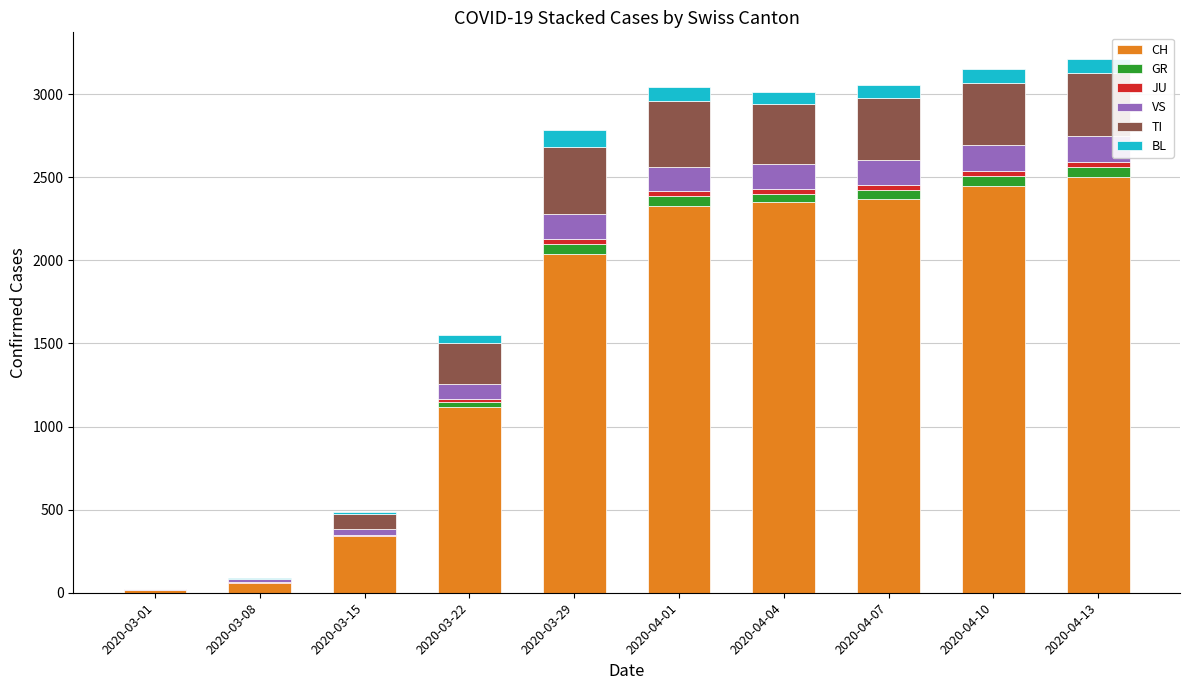

The value of CH at 2020-04-13 is 2500. True or false?

True